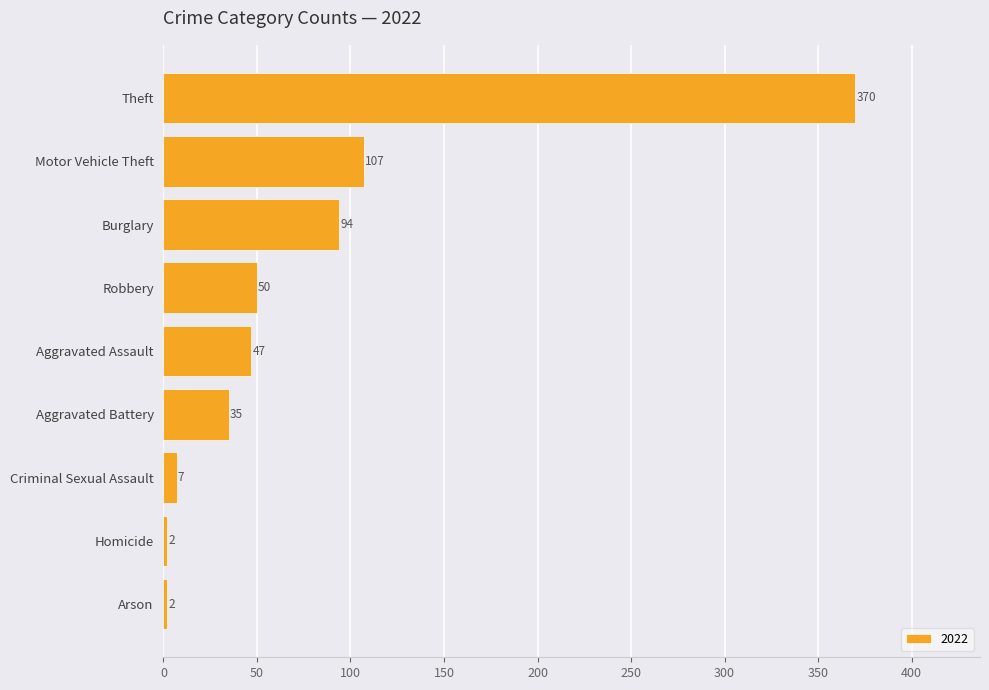

The chart shows a value of 14 at Robbery. True or false?

False